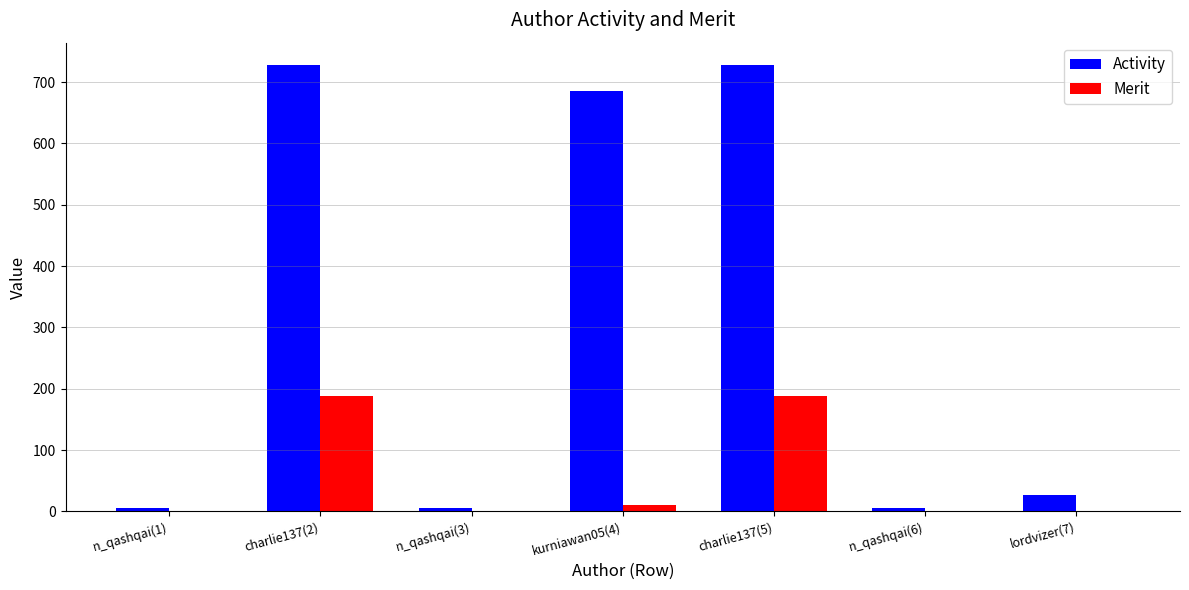

What is the sum of the Merit values at lordvizer(7) and charlie137(5)?

189